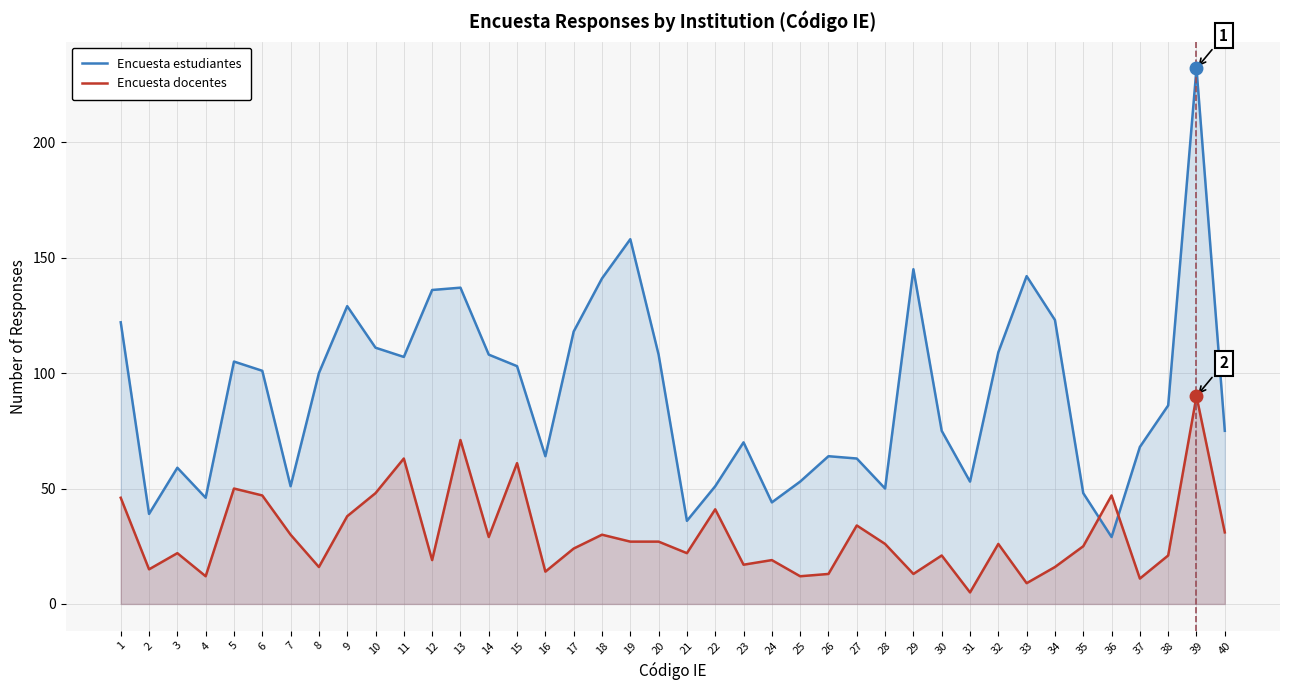

What is the value of the Encuesta docentes point at the 1st from the left?

46